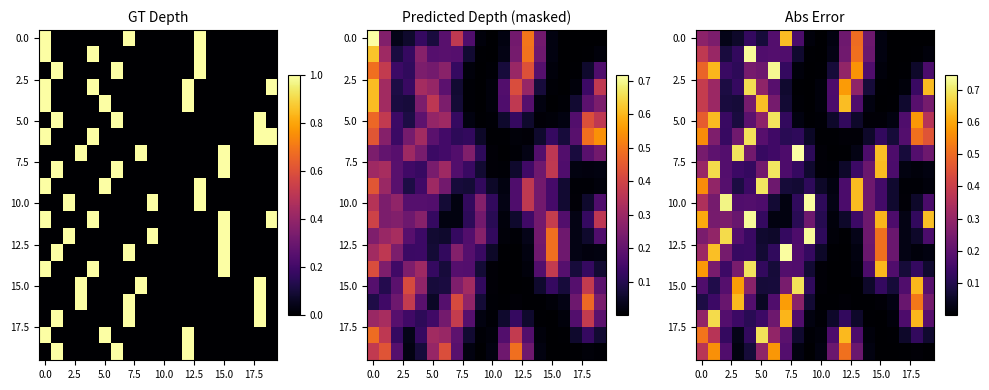

Which category has the lowest value across all series?

17